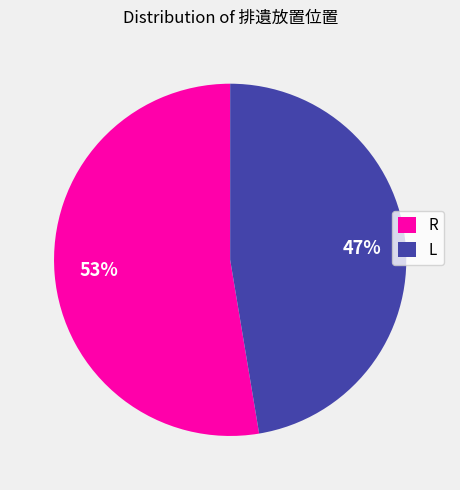

Count the number of slices in the pie.

2